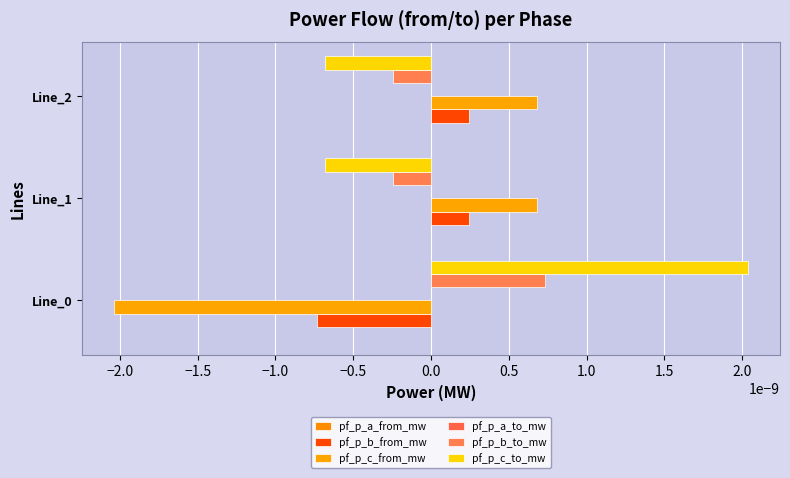

The pf_p_a_from_mw series shows -0.0 at Line_0. True or false?

False